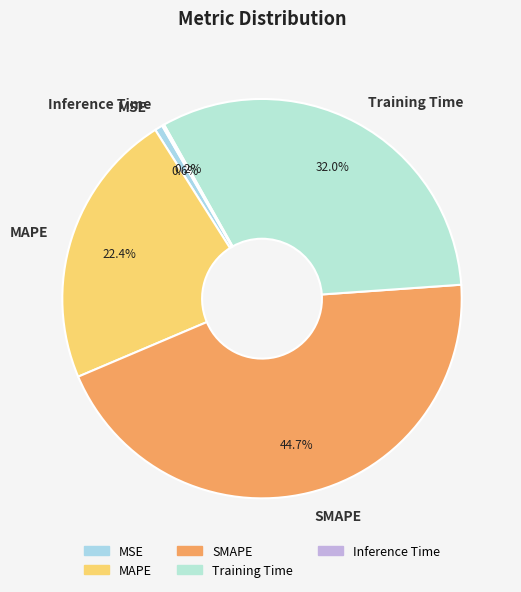

To the nearest percent, what is the average slice percentage?

20%